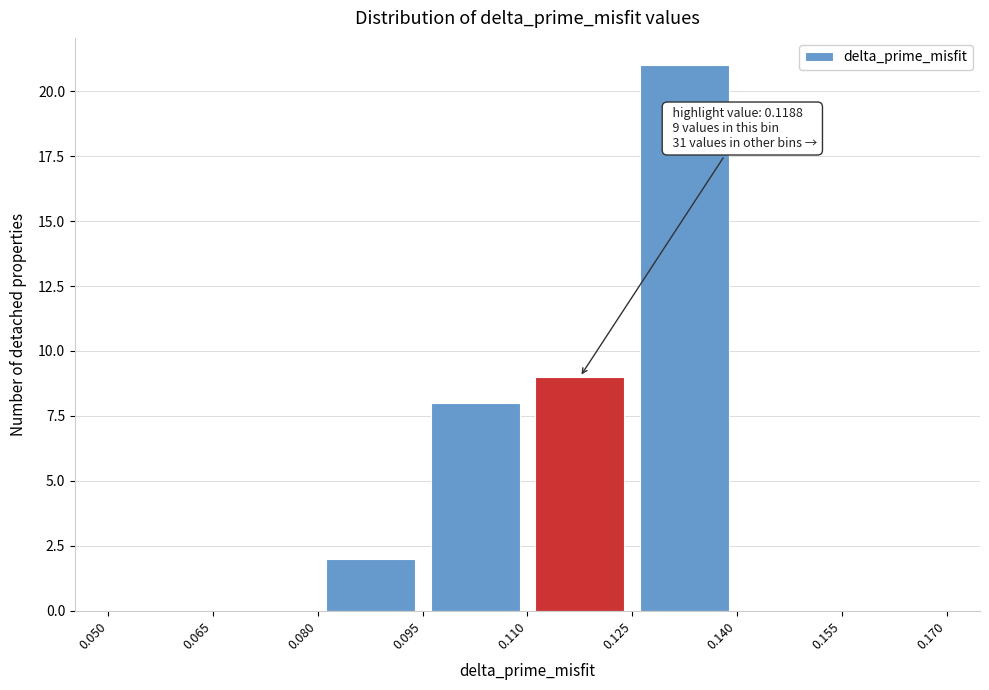

Which range on the x-axis has the tallest bar?

0.125 to 0.140